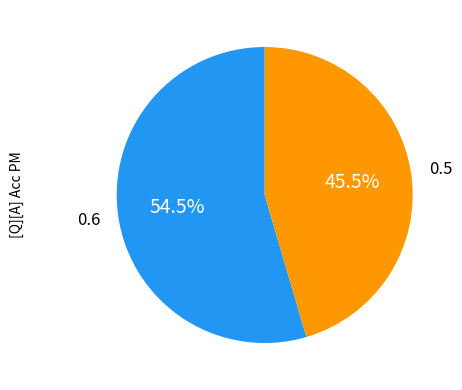

Is there any slice that represents more than half of the pie?

Yes